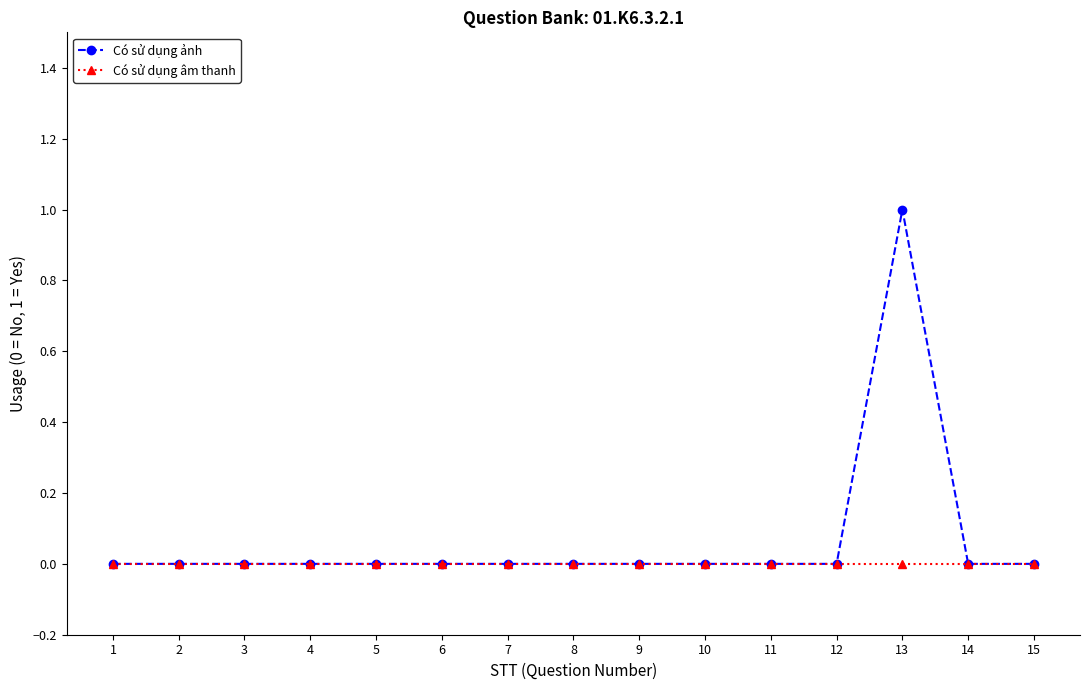

At which category is the sum across all series the highest?

13